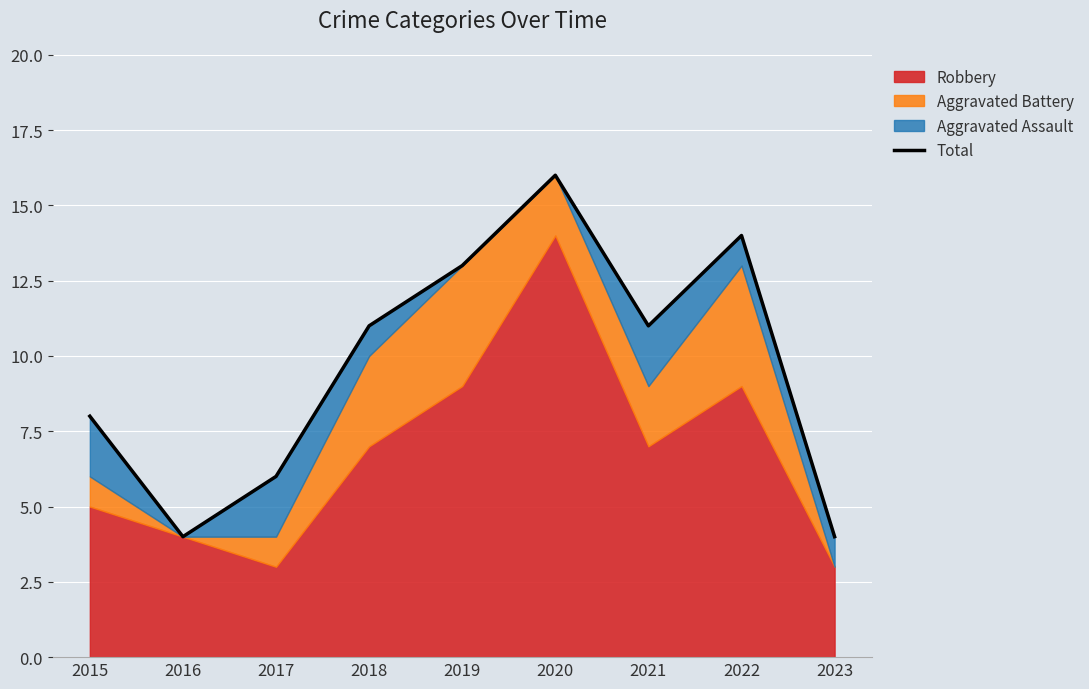

Reading right to left, list all the values displayed in this chart.

4	14	11	16	13	11	6	4	8